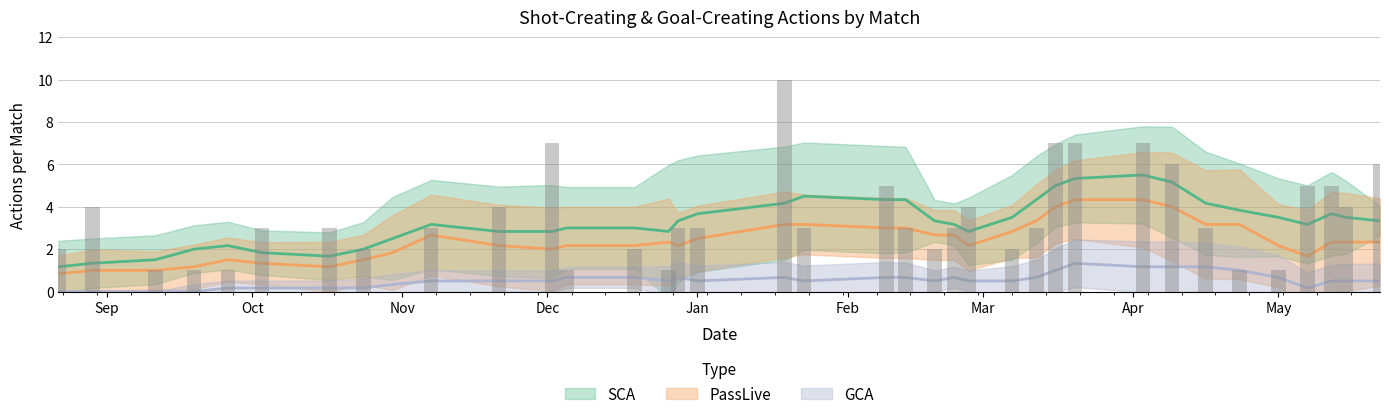

Are the bars horizontal?

No